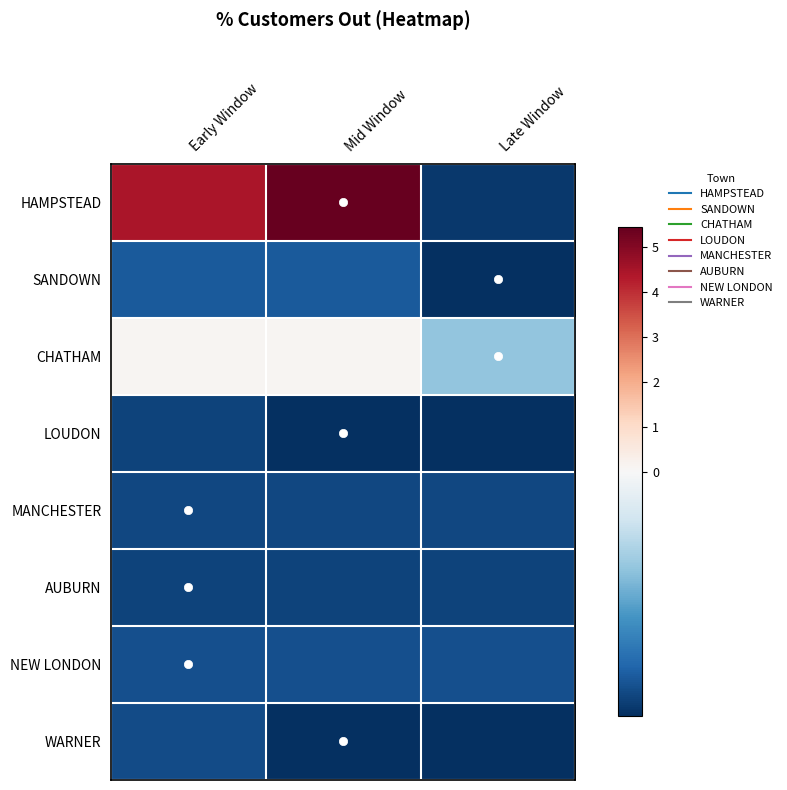

Which series has the largest total across all categories?

HAMPSTEAD